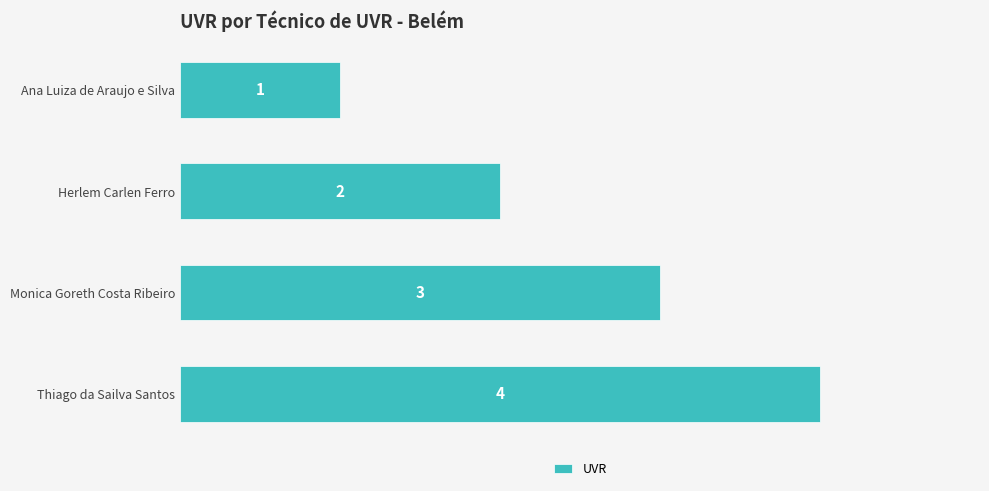

At which label is the value closest to 2?

Herlem Carlen Ferro